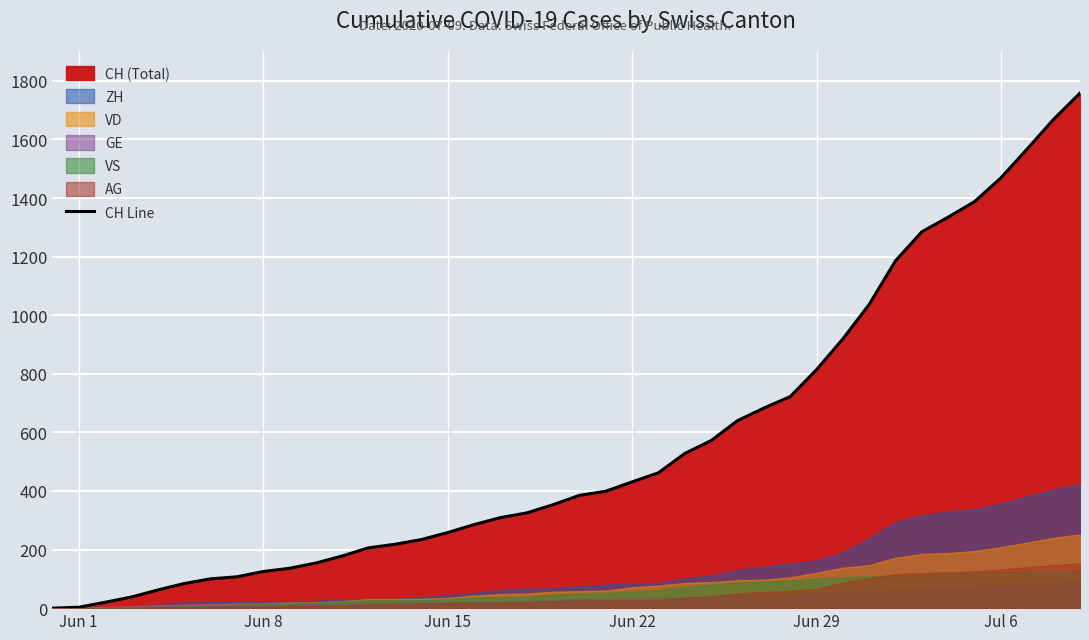

What is the maximum value for CH Line?

1758